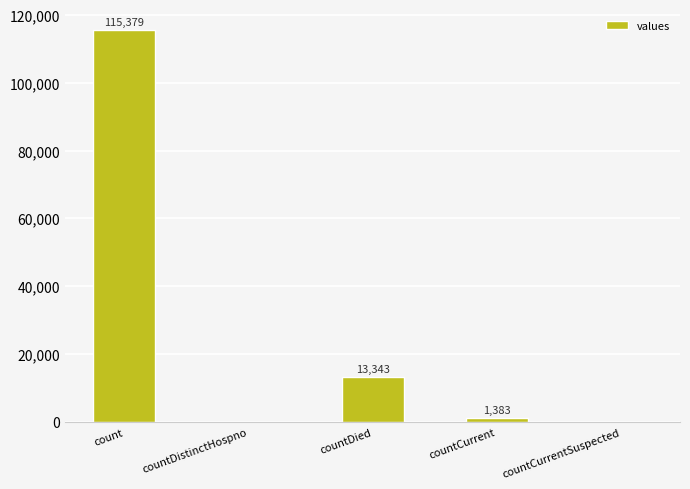

Reading right to left, transcribe all the data shown in this chart.

0	1383	13343	0	115379